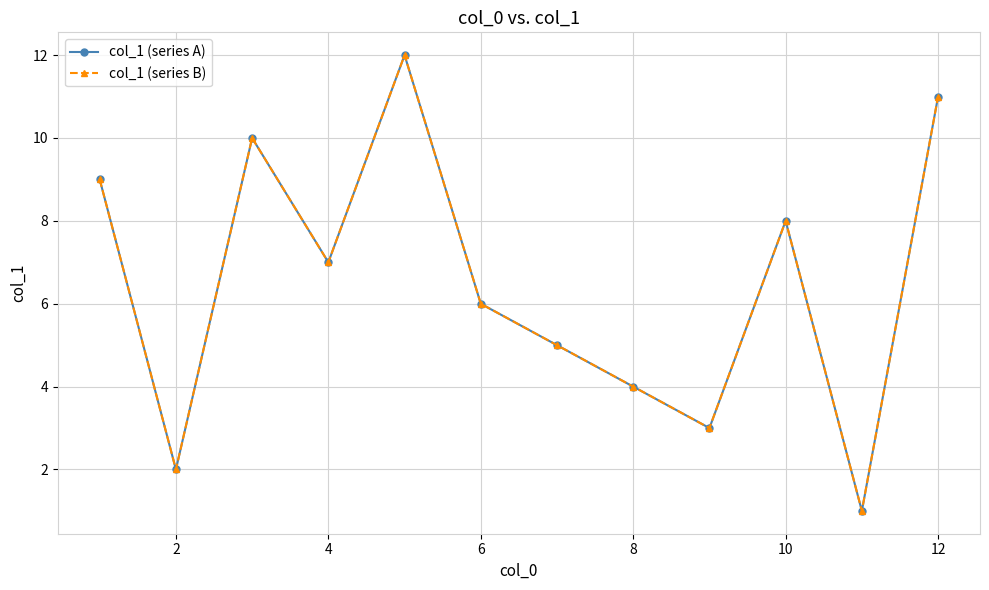

True or false: col_1 (series A) has more than 0 interior local peaks.

True